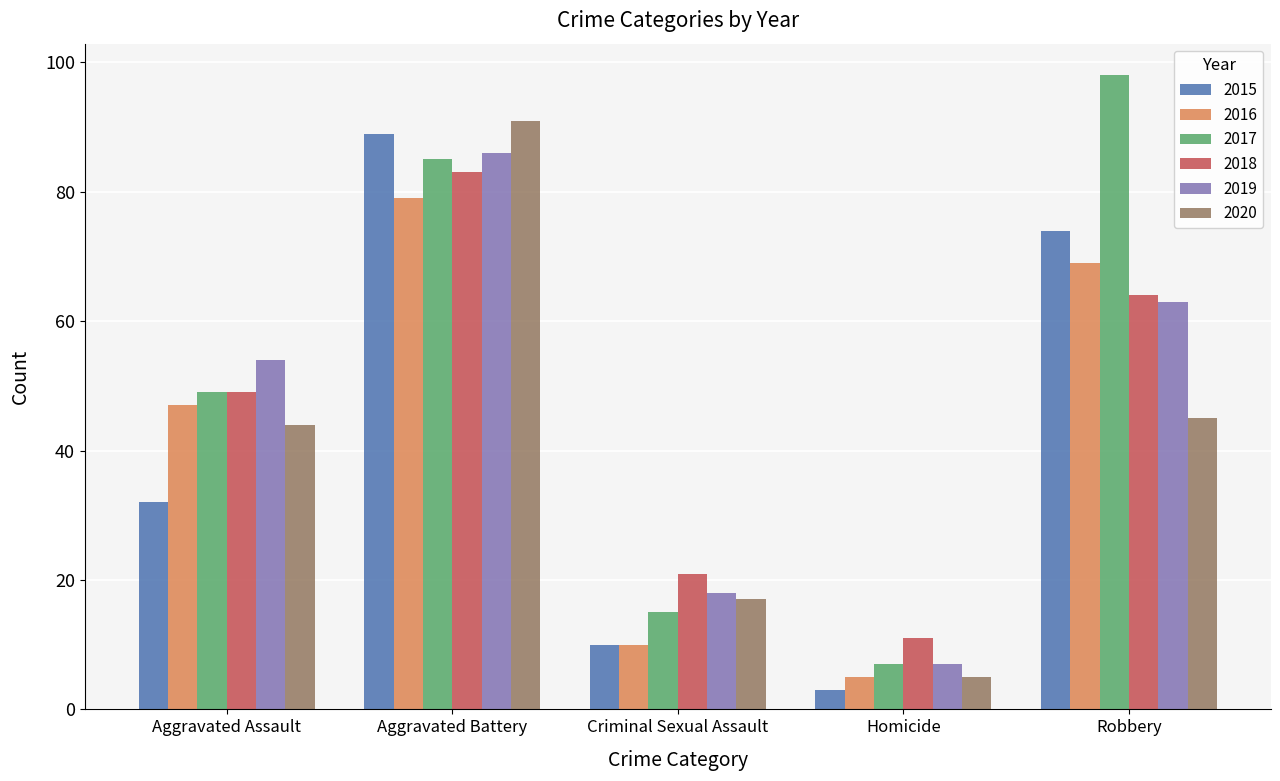

Which category has the highest value in the 2018 series?

Aggravated Battery